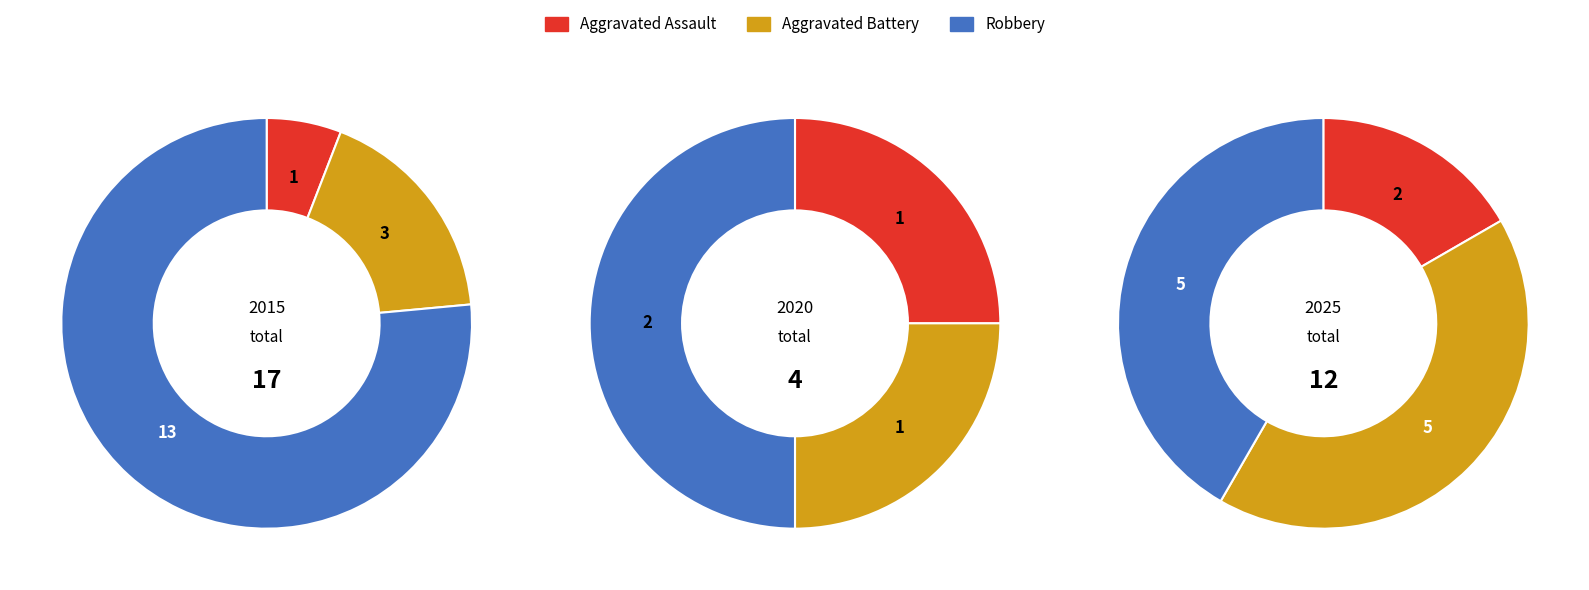

Which series has the widest spread of values?

Robbery